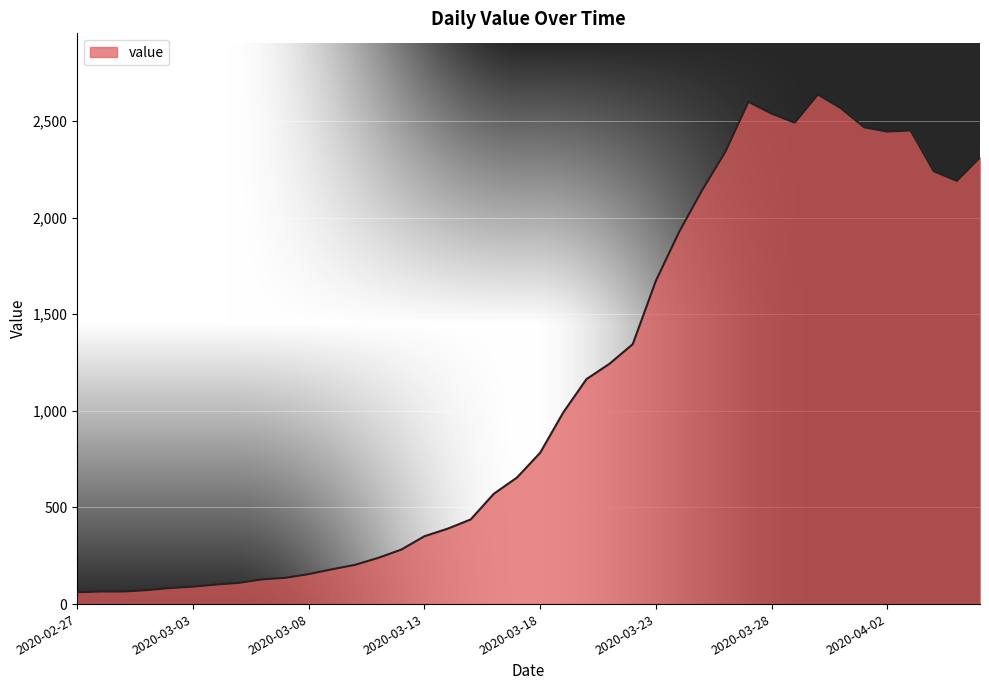

What is the difference between the maximum and minimum values?

2576